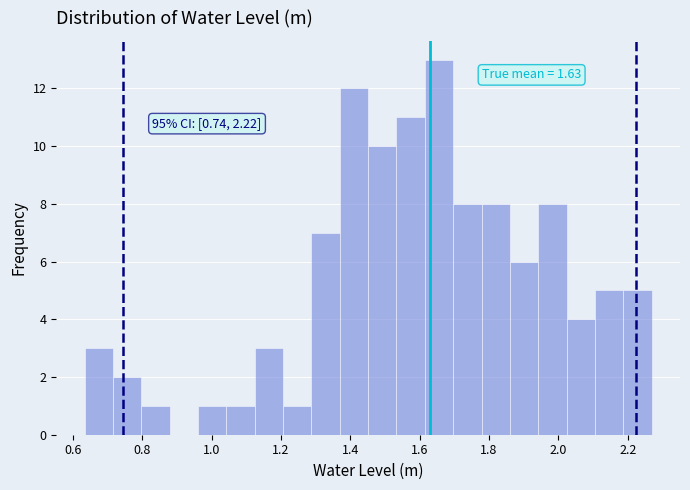

Over which range of the x-axis is the bar tallest?

1.62 to 1.70